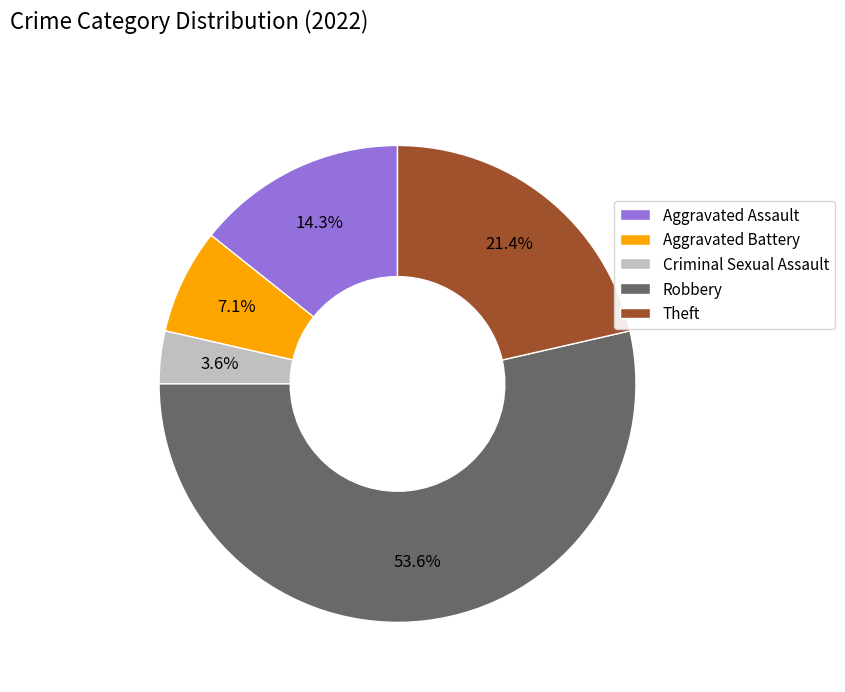

Is Robbery the majority of the pie?

Yes